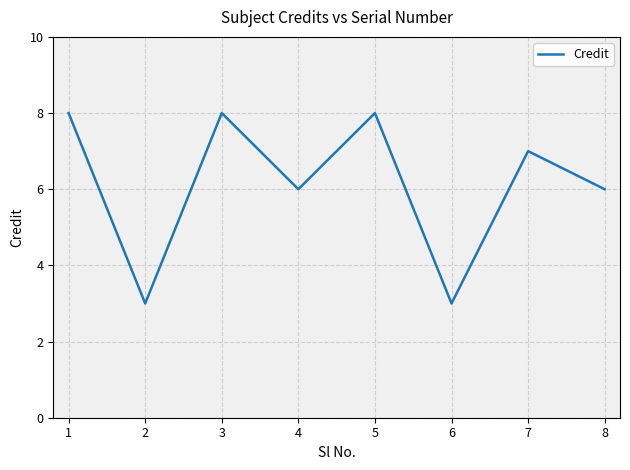

What is the sum of all values?

49